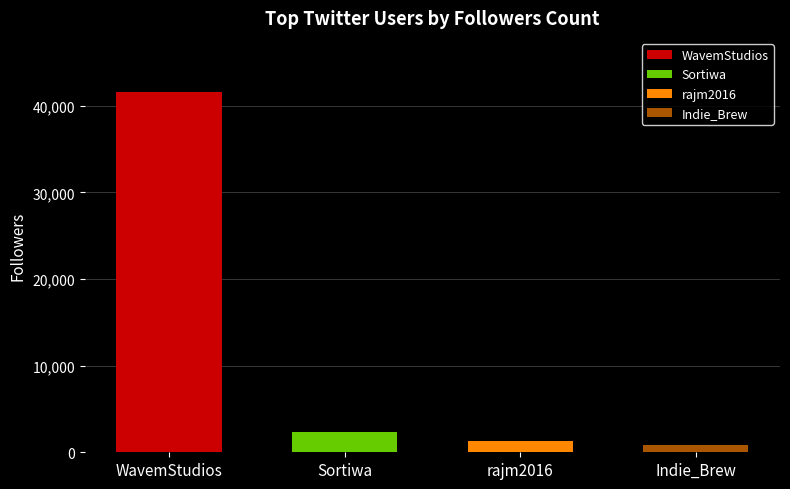

Does the chart contain stacked bars?

No